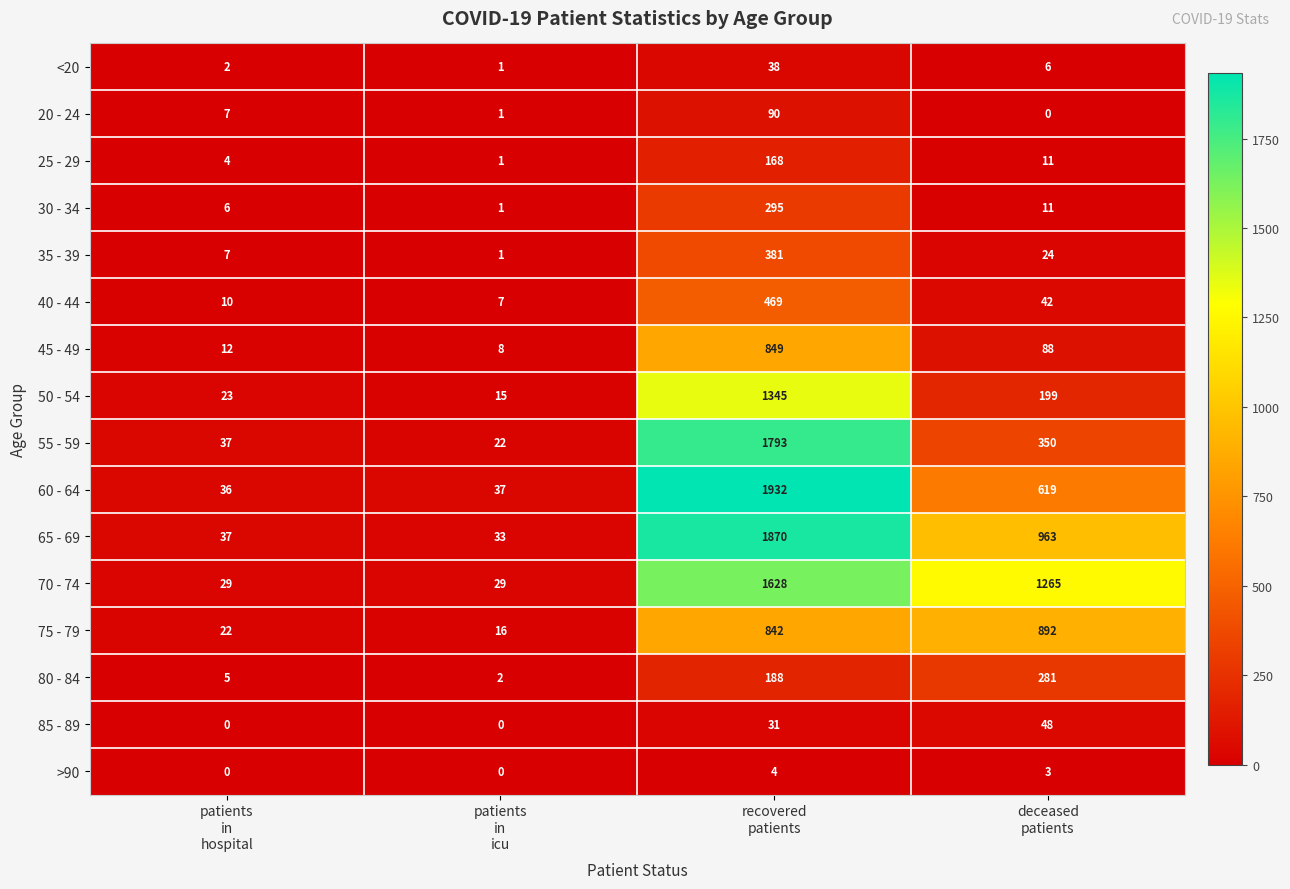

Which series has the widest spread of values?

60 - 64